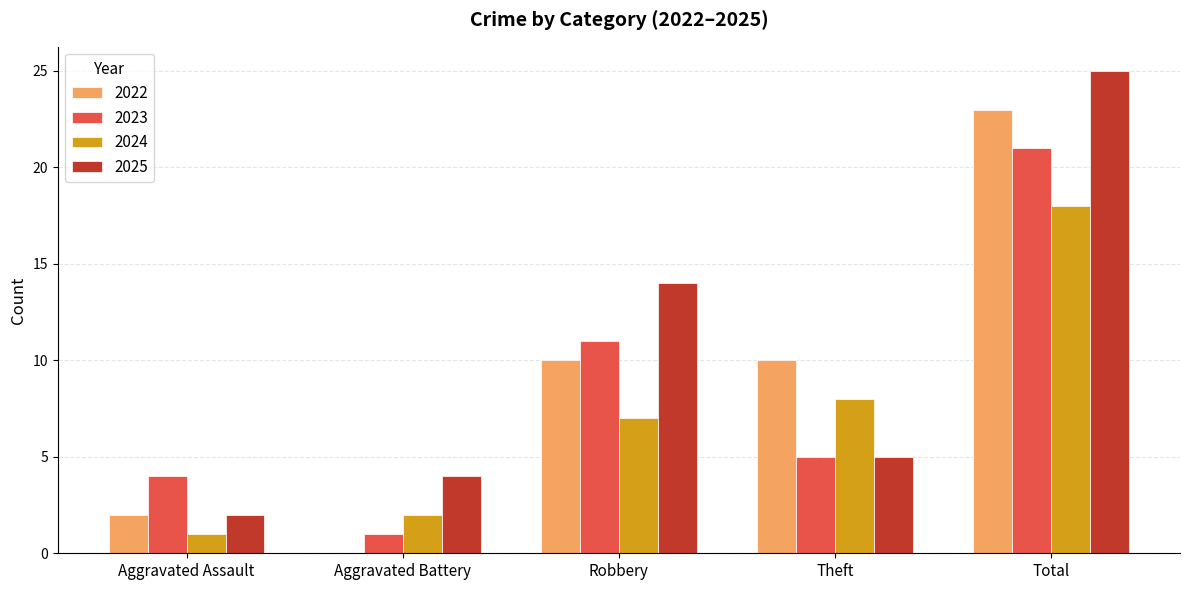

At which category is the sum across all series the highest?

Total